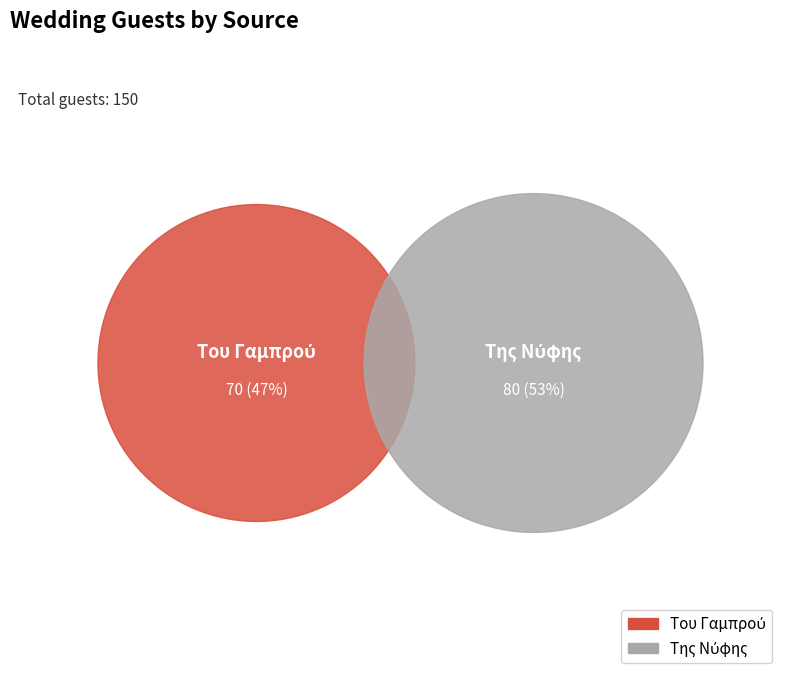

How many segments does this pie chart have?

2